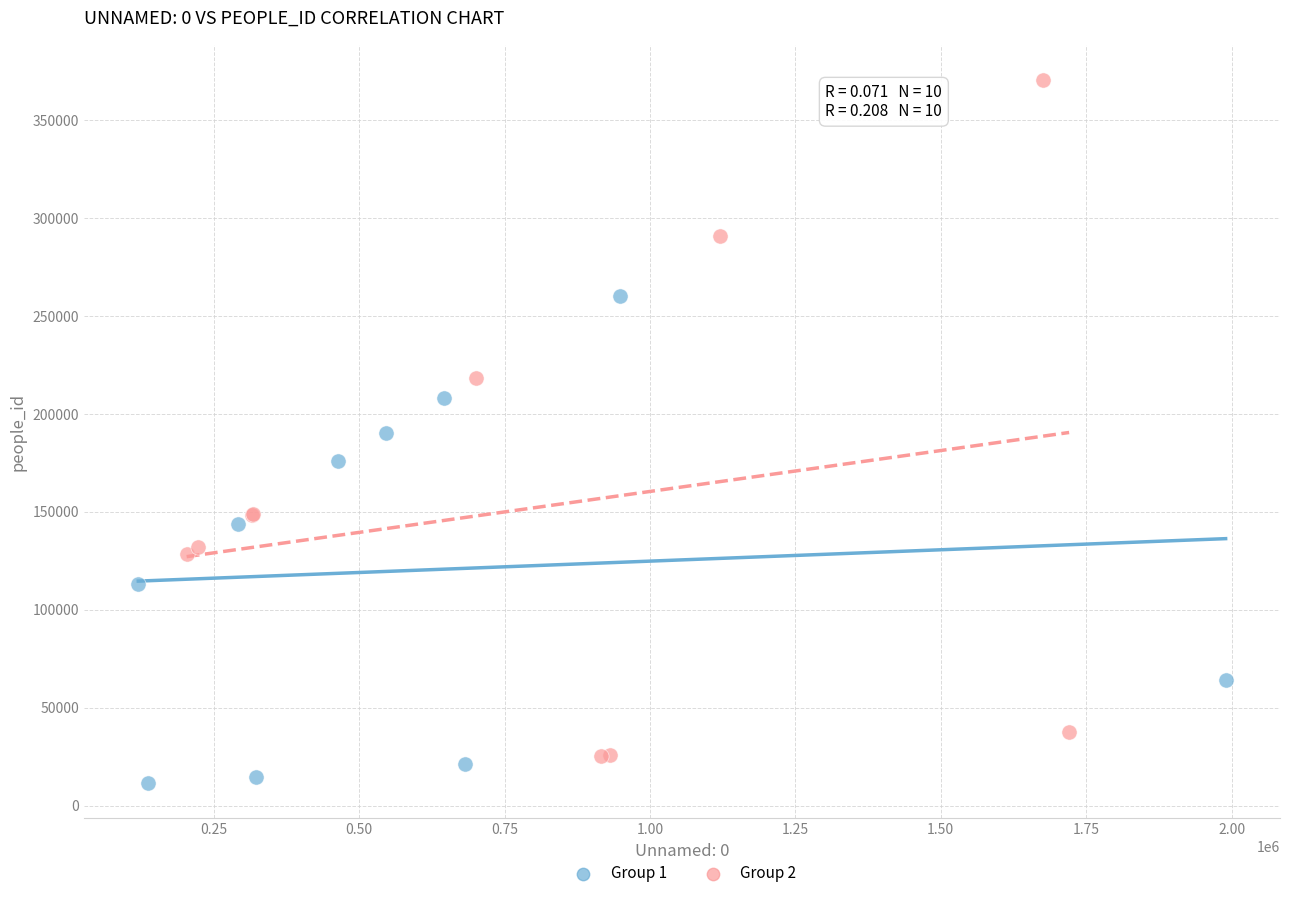

Which series contains the highest Y value?

Group 2